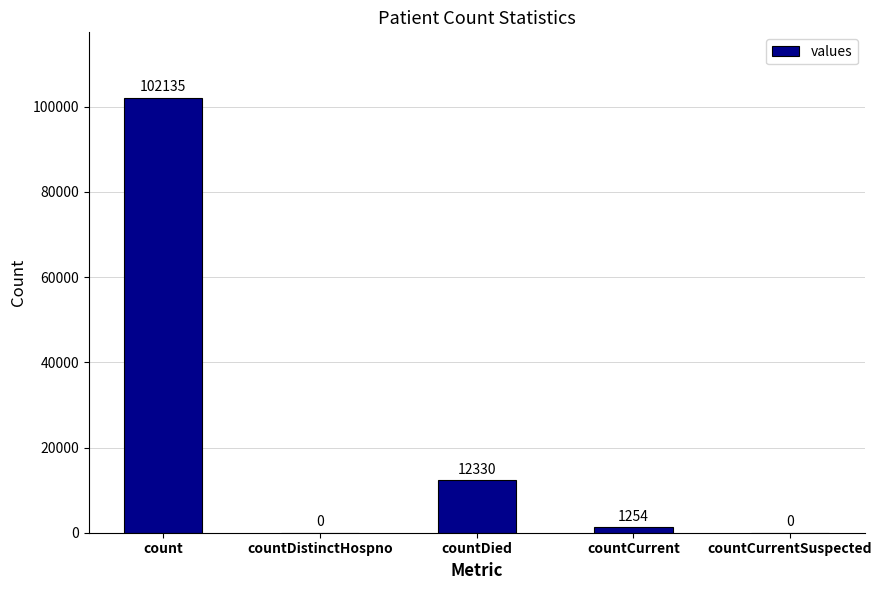

What is the sum of all values?

115719